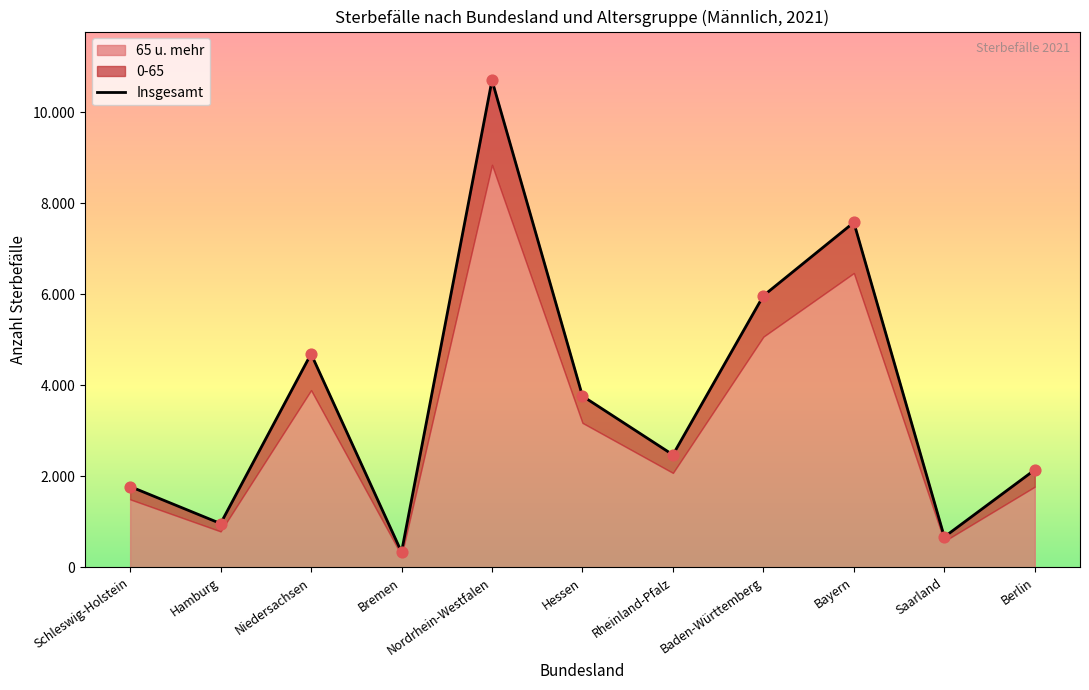

Approximately how many times larger is the value at Baden-Württemberg compared to Niedersachsen?

1.3